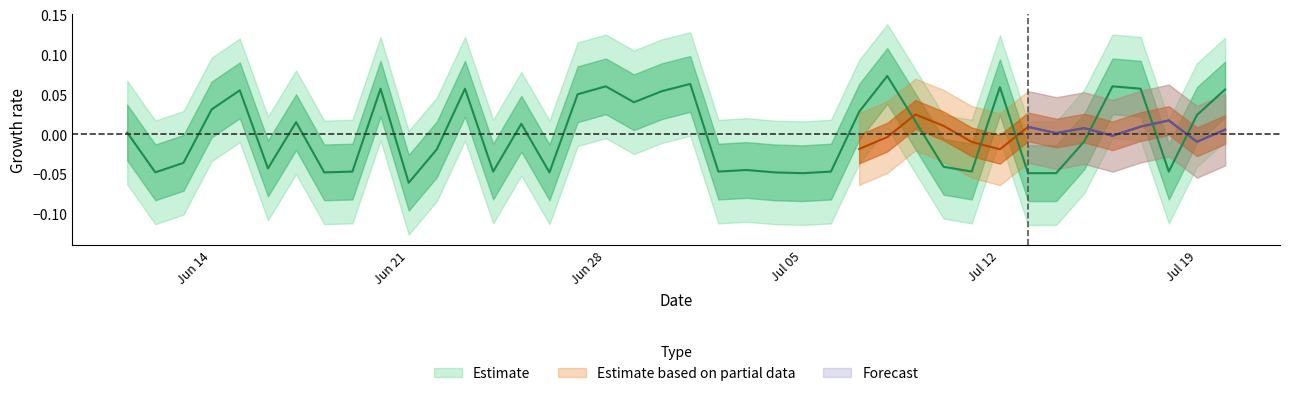

What is the maximum value shown in the chart?

0.1